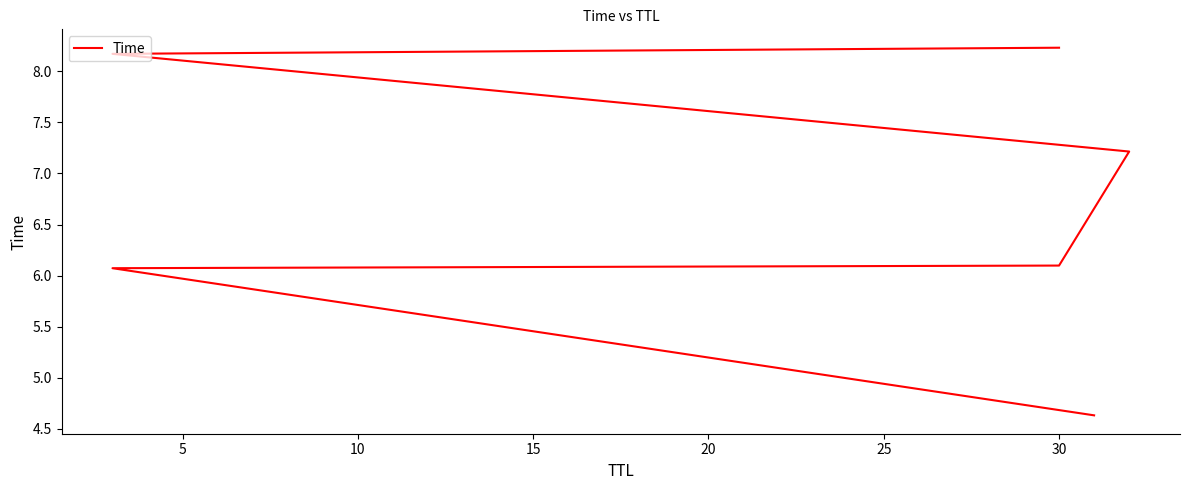

How many lines are shown in the chart?

1